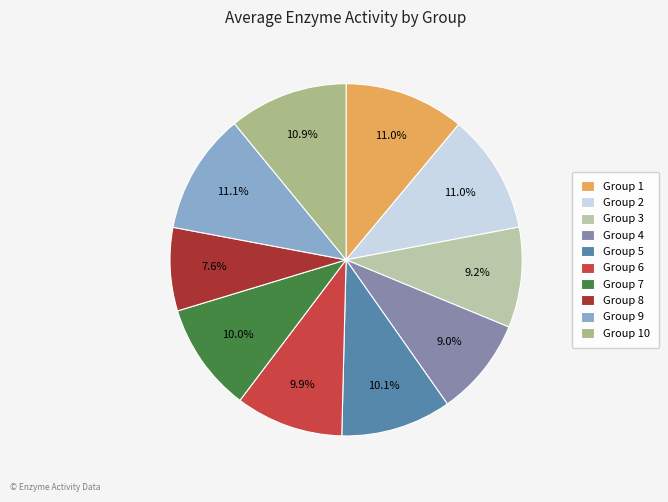

What is the largest slice in the pie chart?

9